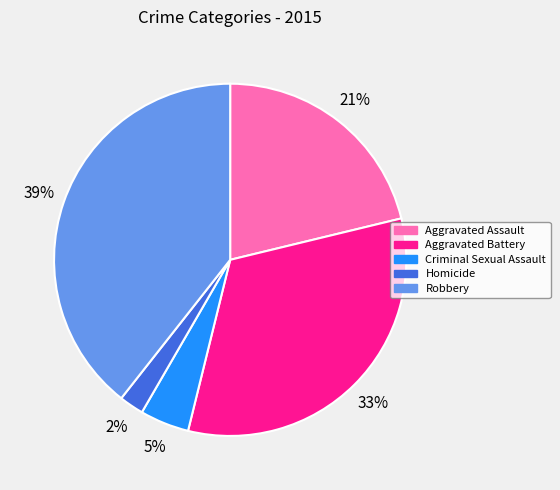

Rank the categories by value from highest to lowest.

Robbery, Aggravated Battery, Aggravated Assault, Criminal Sexual Assault, Homicide